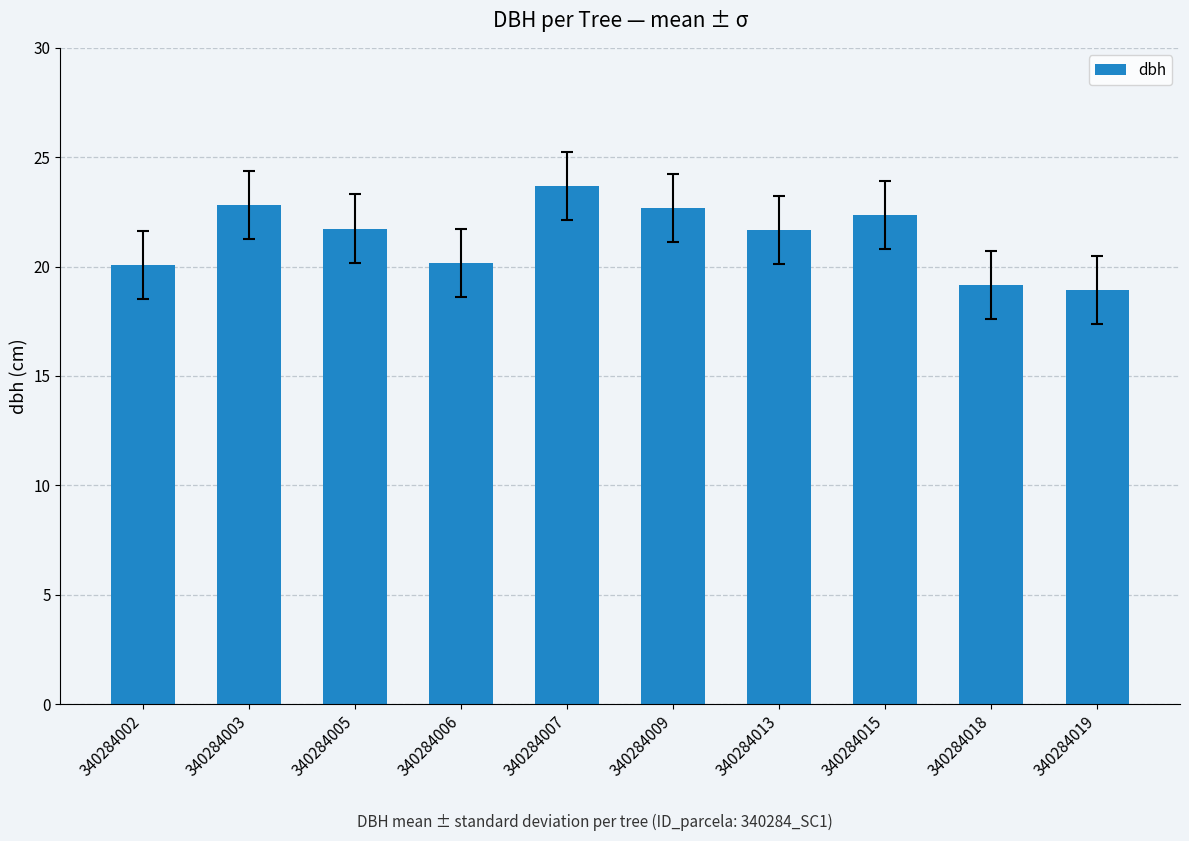

Which has a higher value, 340284013 or 340284015?

340284015